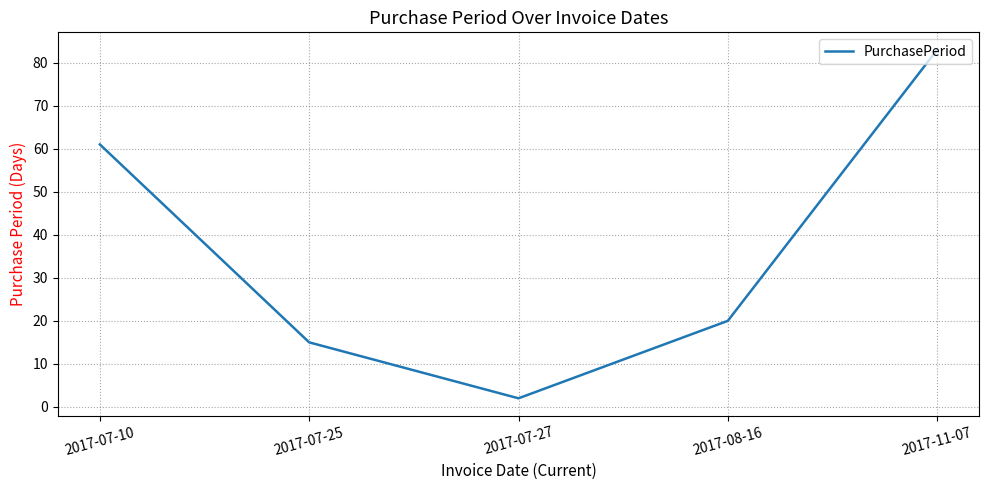

What is the minimum value shown in the chart?

2